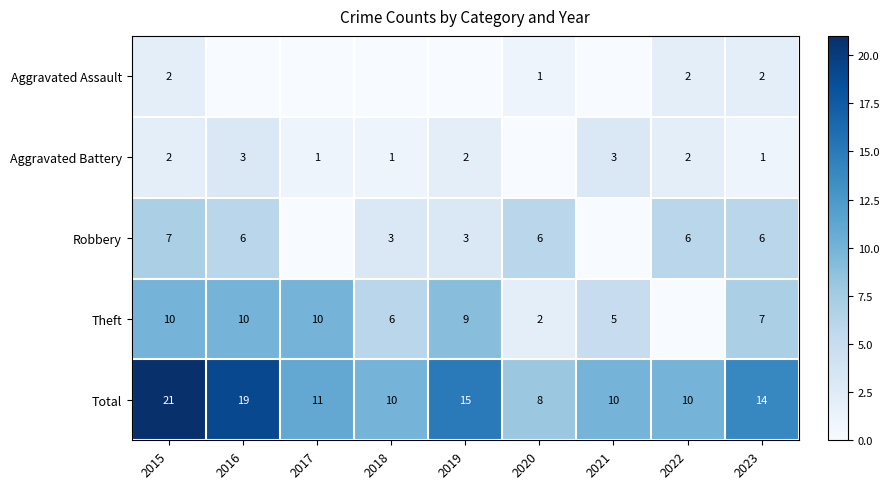

At which label does Total first exceed 11?

2015